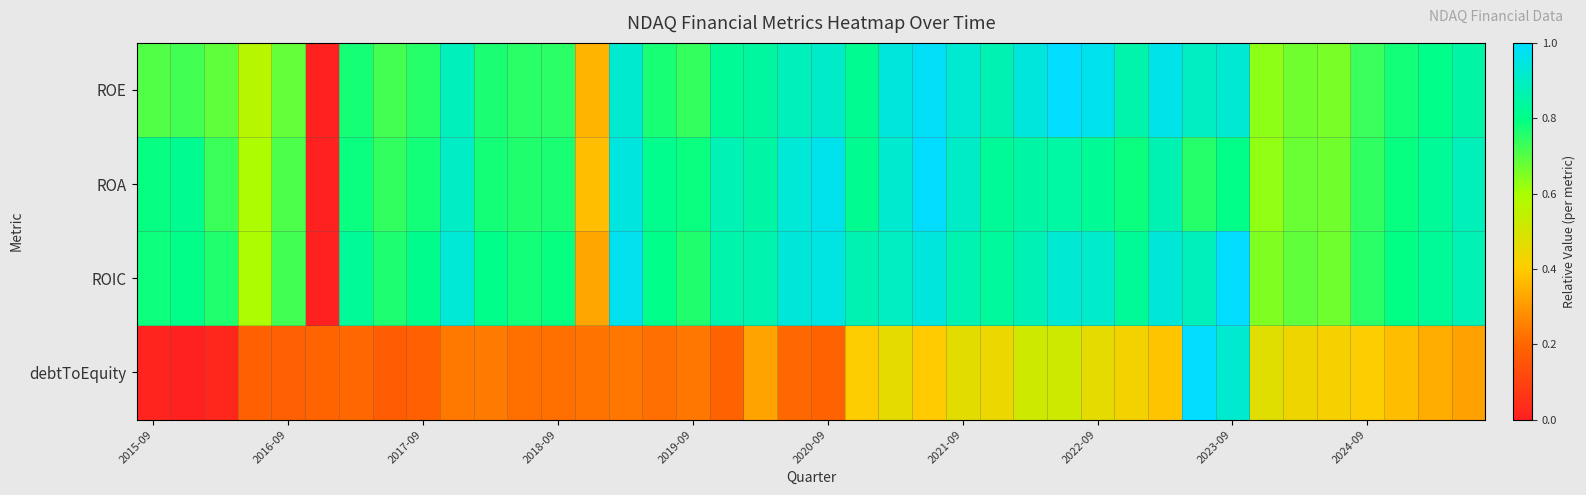

Which category has the highest value across all series?

27